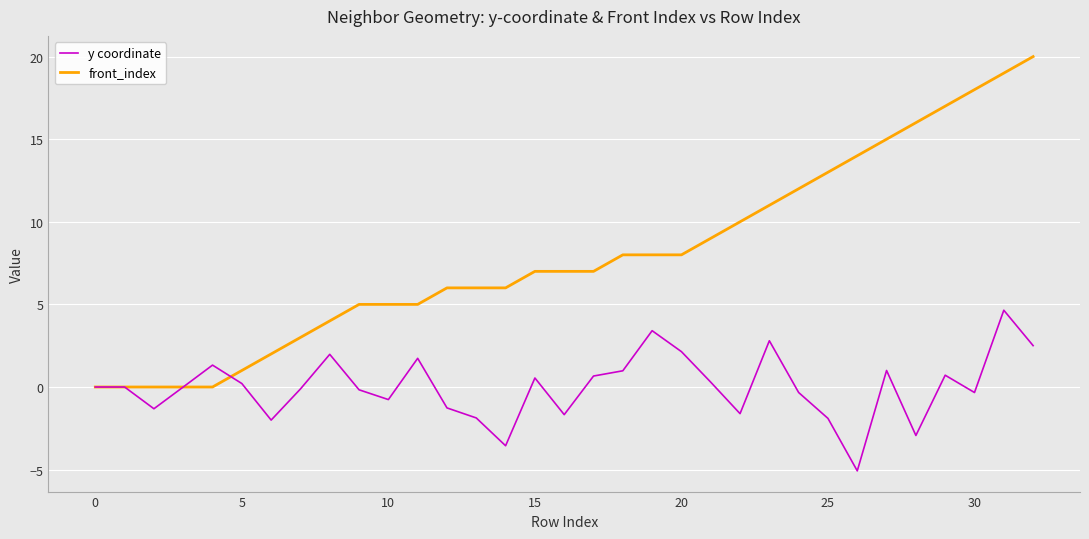

Rank the series by their average value, from highest to lowest.

front_index, y coordinate